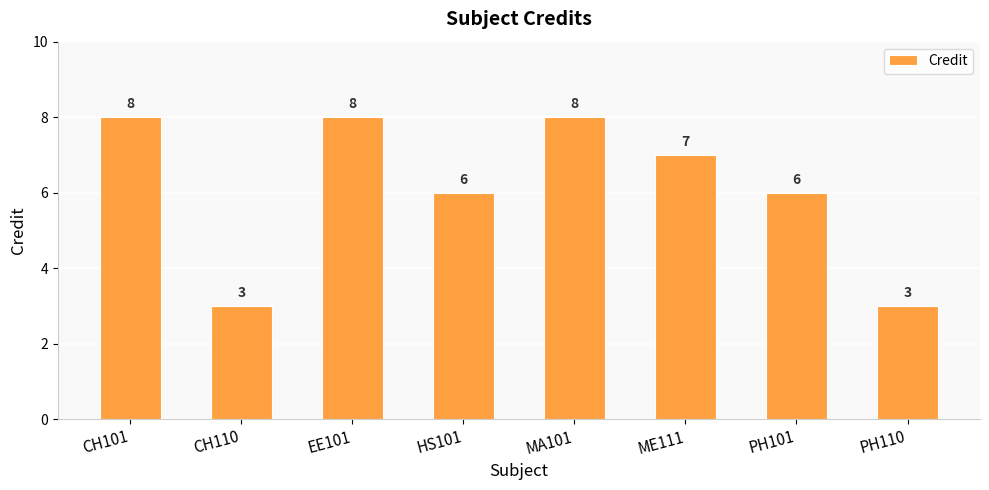

Are the bars horizontal?

No